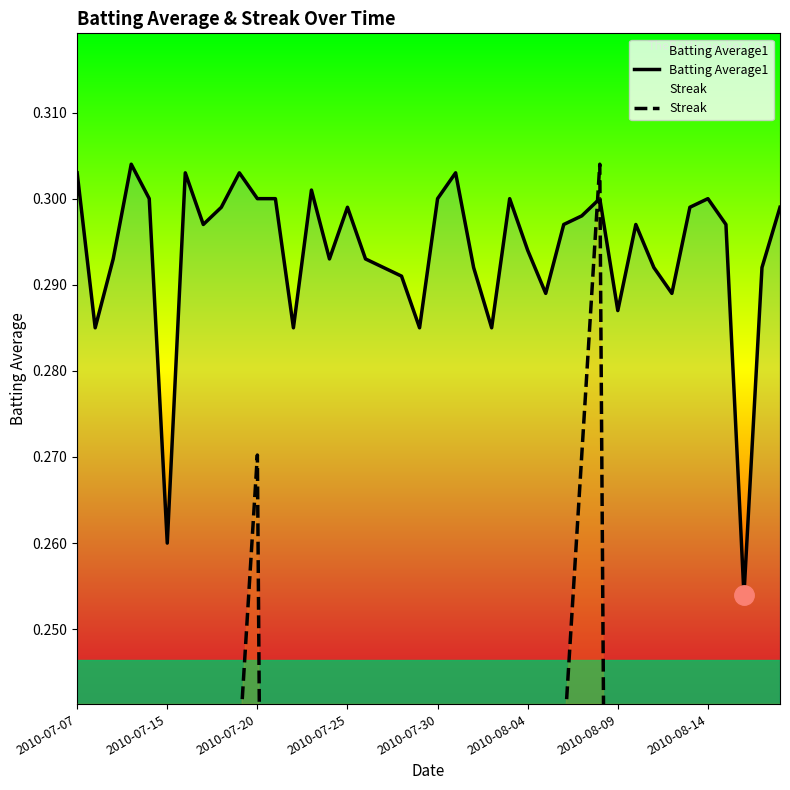

How many interior local valleys does the Streak series have?

4